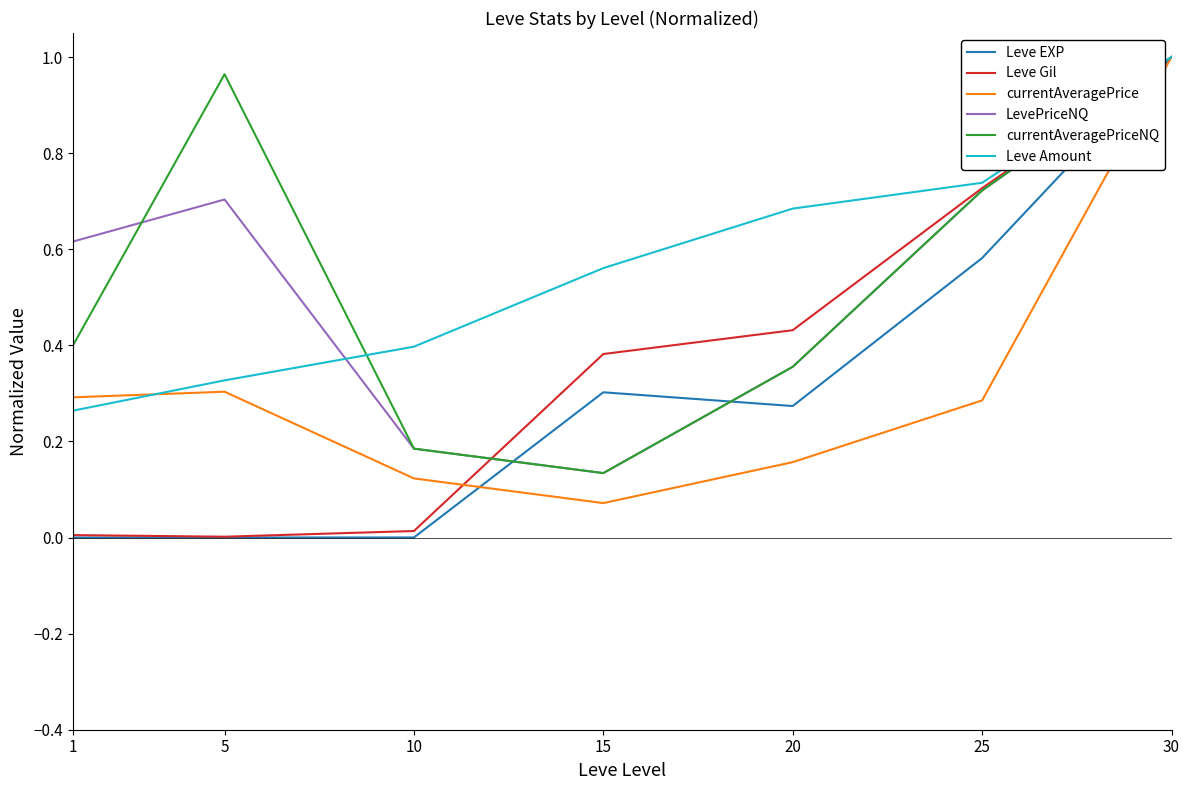

Is it true that currentAveragePriceNQ equals 0.4 at 1?

True